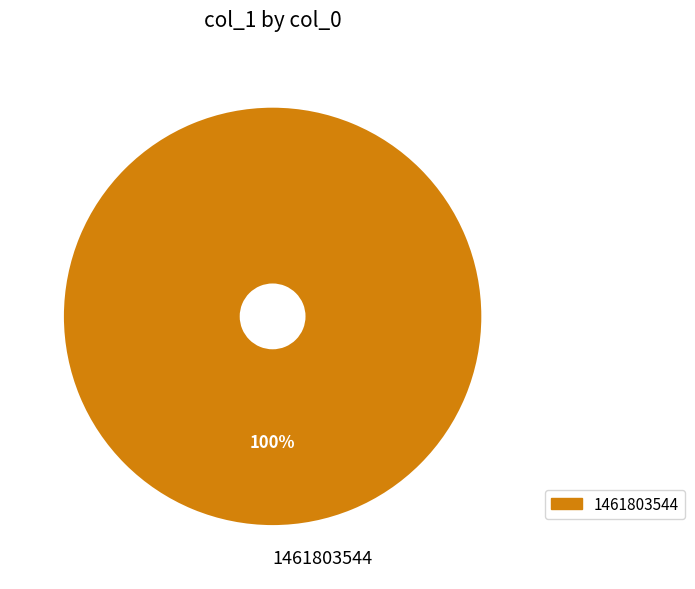

Rank the categories by value from highest to lowest.

1461803544